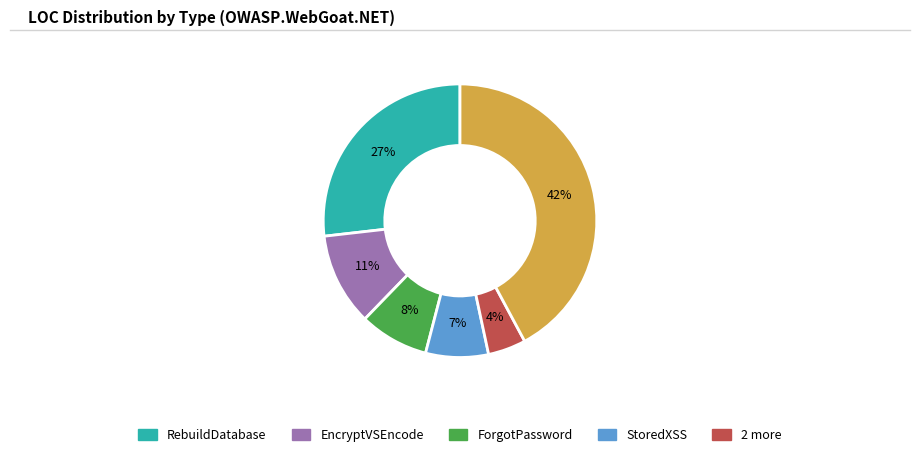

To the nearest percent, what is the difference between the largest and smallest slice percentages?

38%